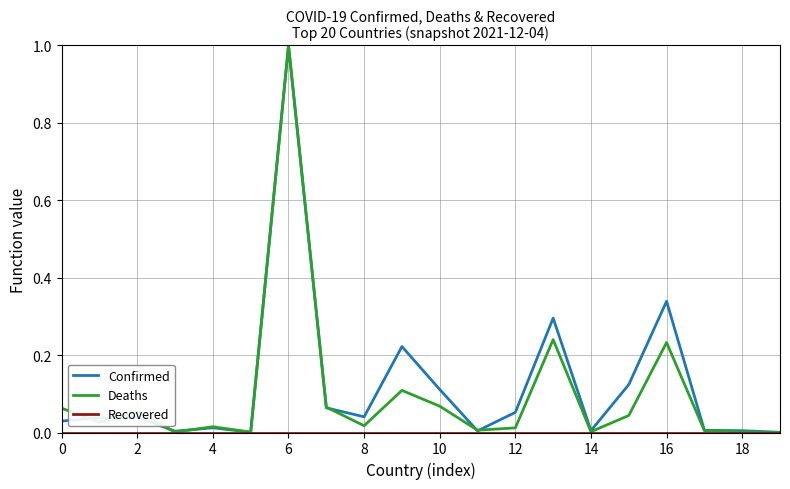

In Confirmed, how many points are lower than both neighbors (excluding endpoints)?

5